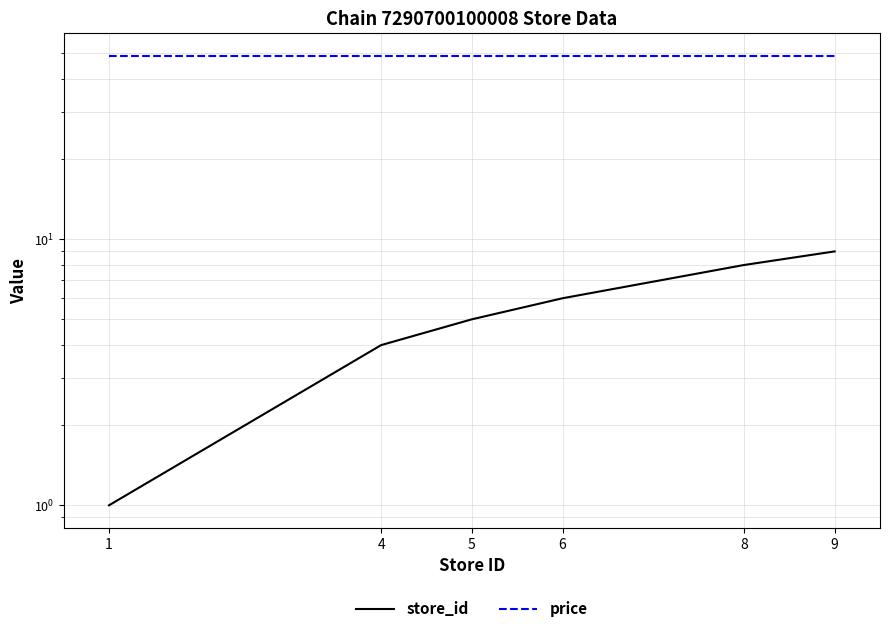

Which label corresponds to the largest value in the chart?

1